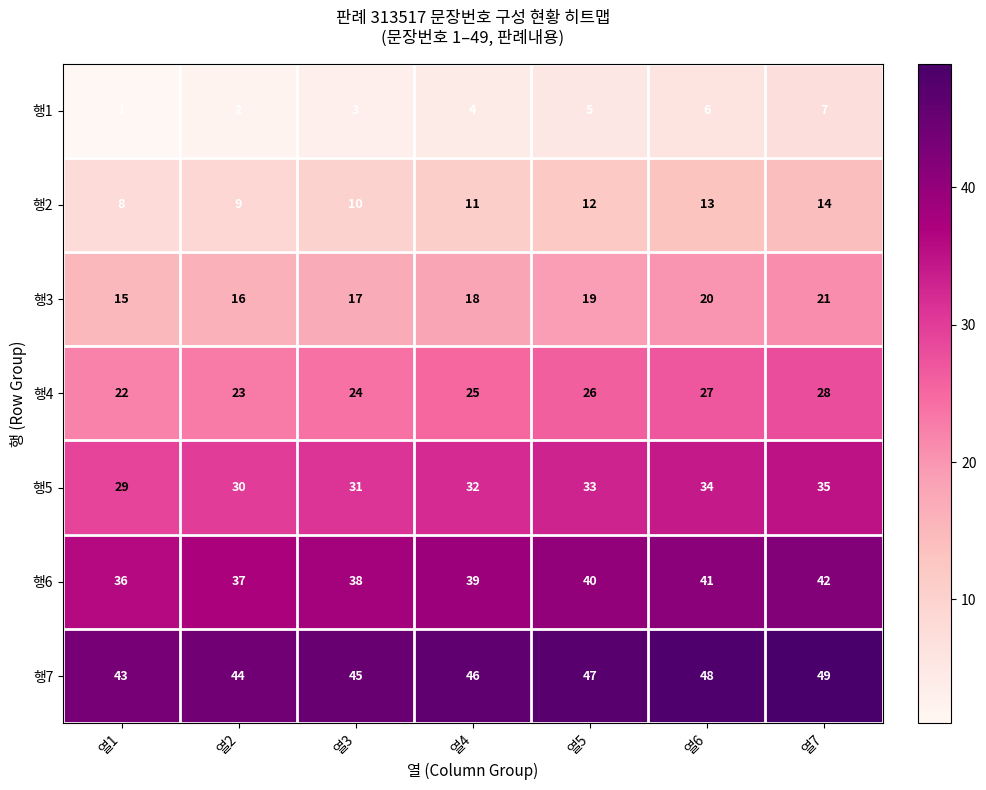

At 열5, list the series in order from largest to smallest.

행7, 행6, 행5, 행4, 행3, 행2, 행1